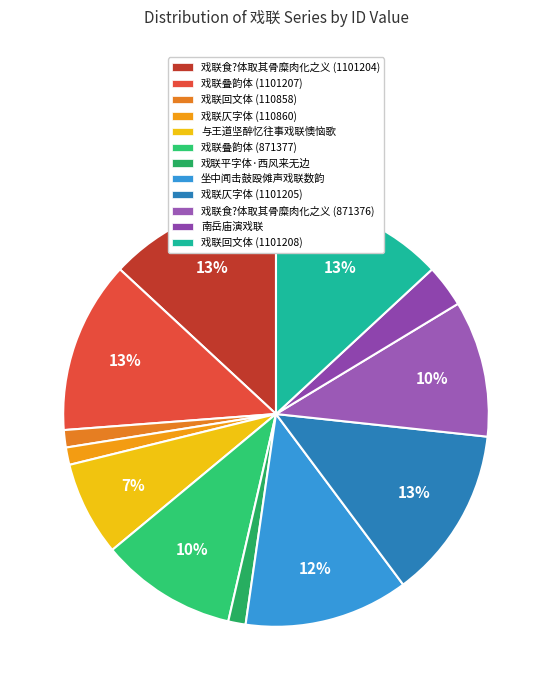

To the nearest percent, what is the average slice percentage?

8%